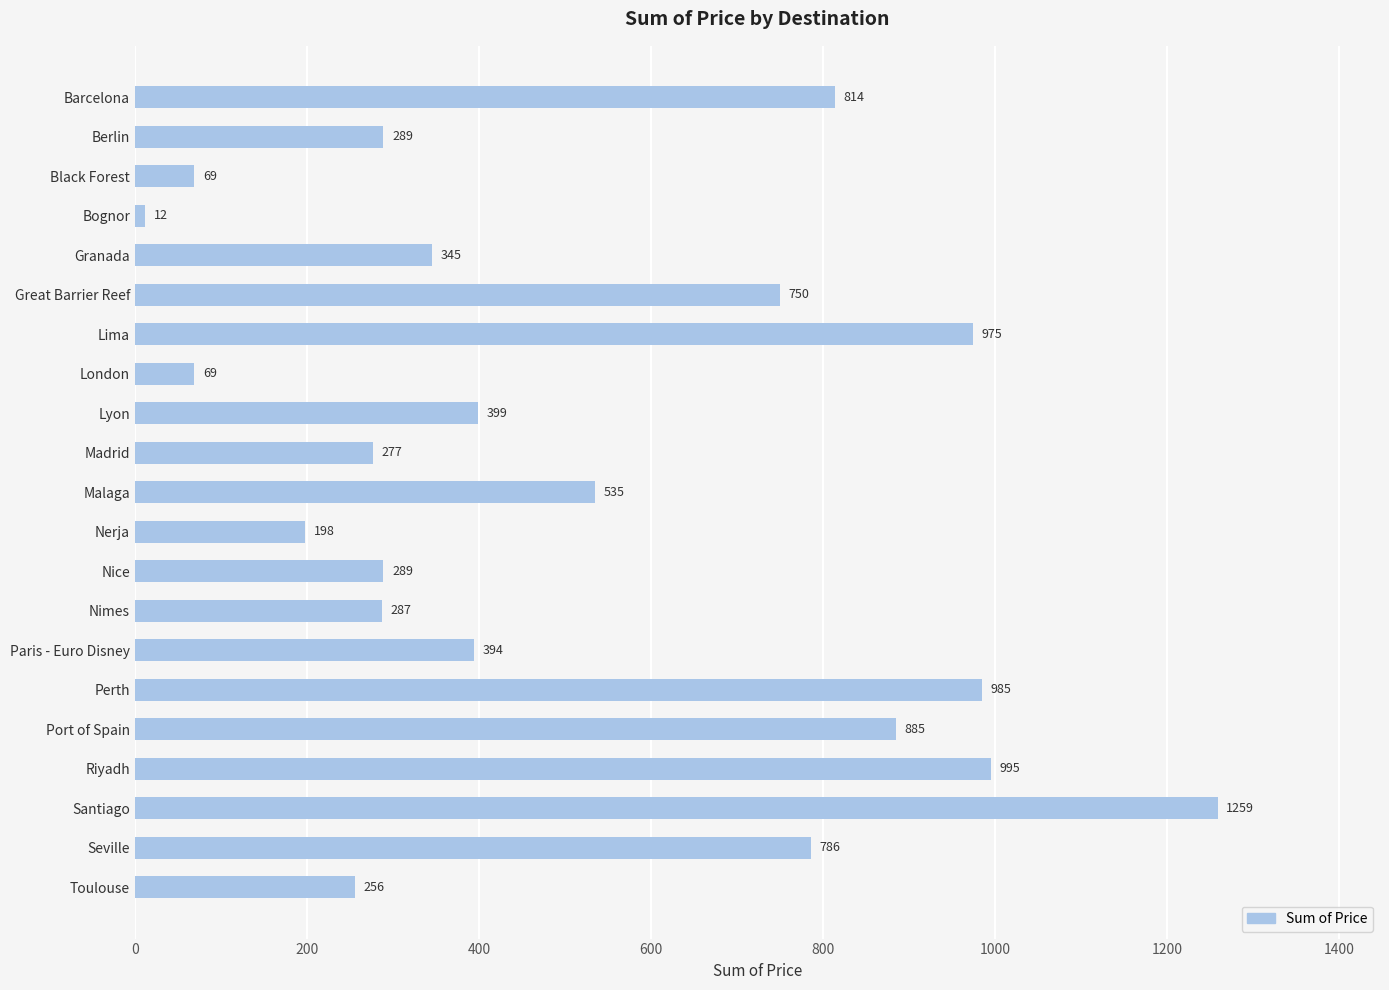

Where is the data nearest to the value 635?

Malaga